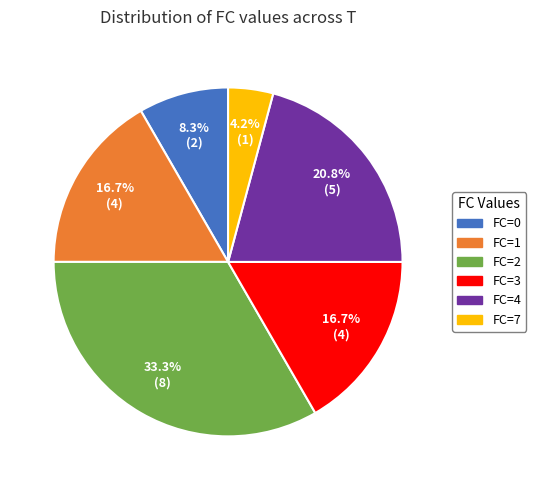

Is there a majority slice in this chart?

No